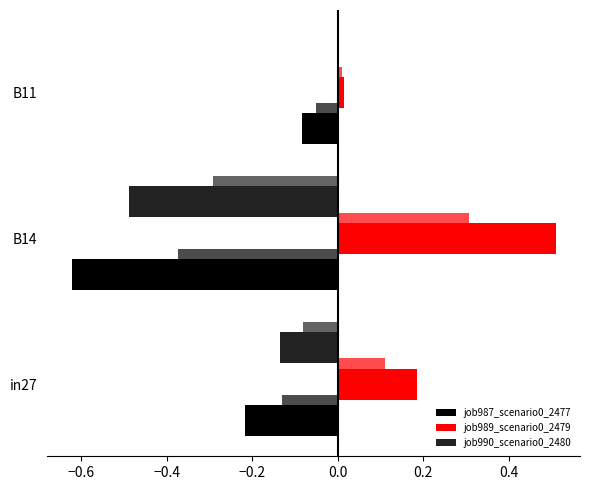

Which series changed the most between in27 and B14?

job987_scenario0_2477